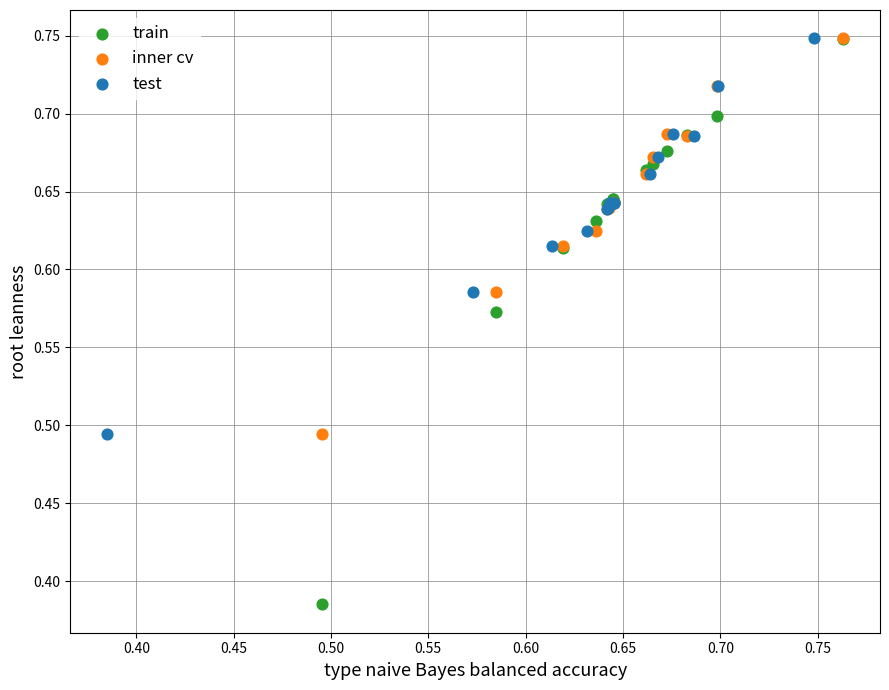

What are all the series names shown in the legend?

train, inner cv, test